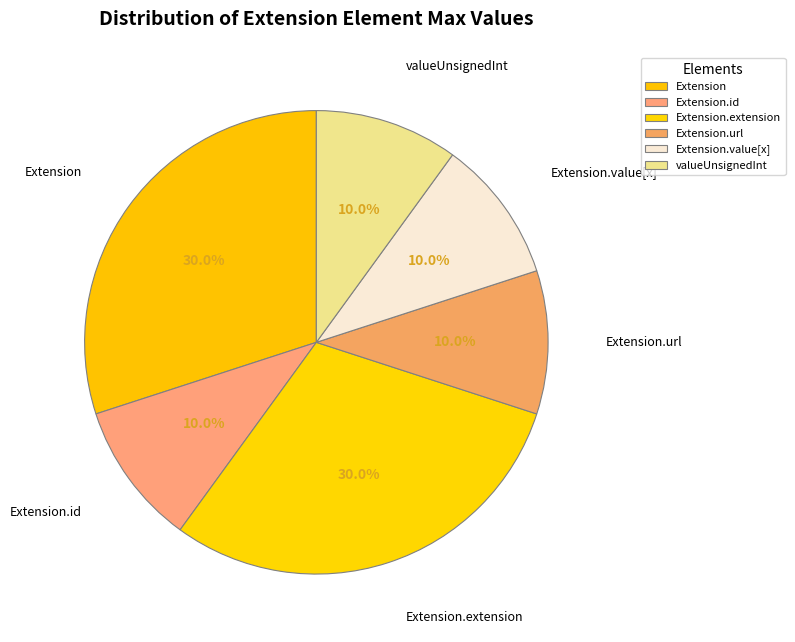

Which has a higher value, Extension.url or Extension?

Extension